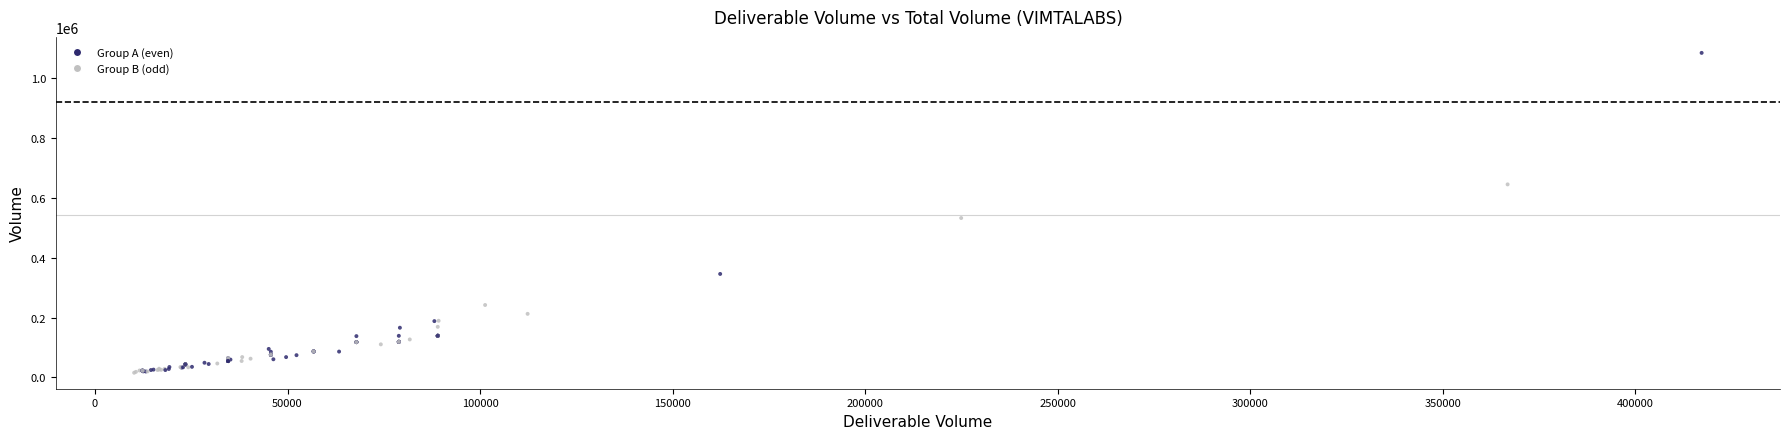

What Y value in the scatter plot is closest to 549933?

532505